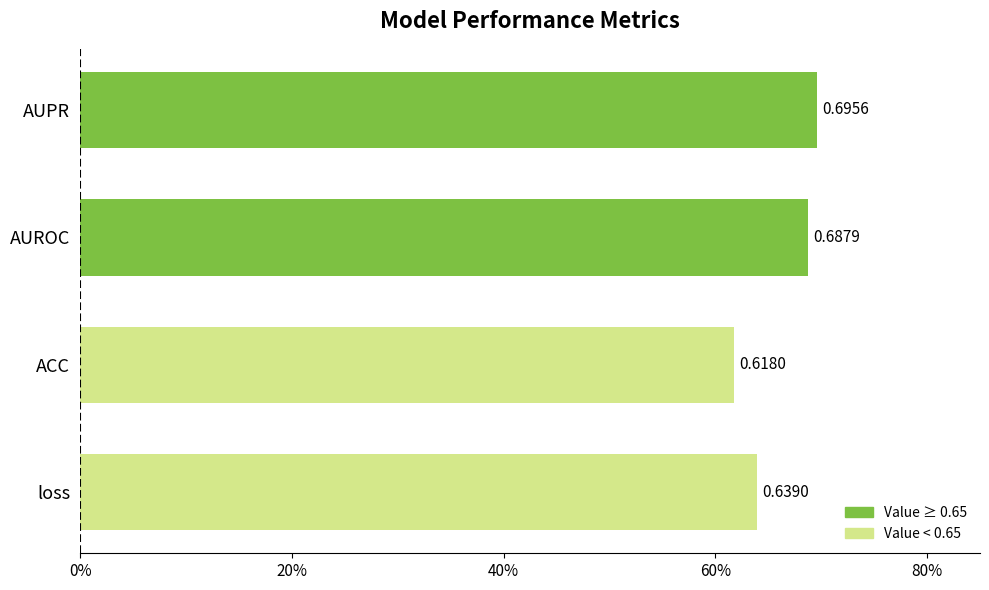

What is the minimum value shown in the chart?

0.6